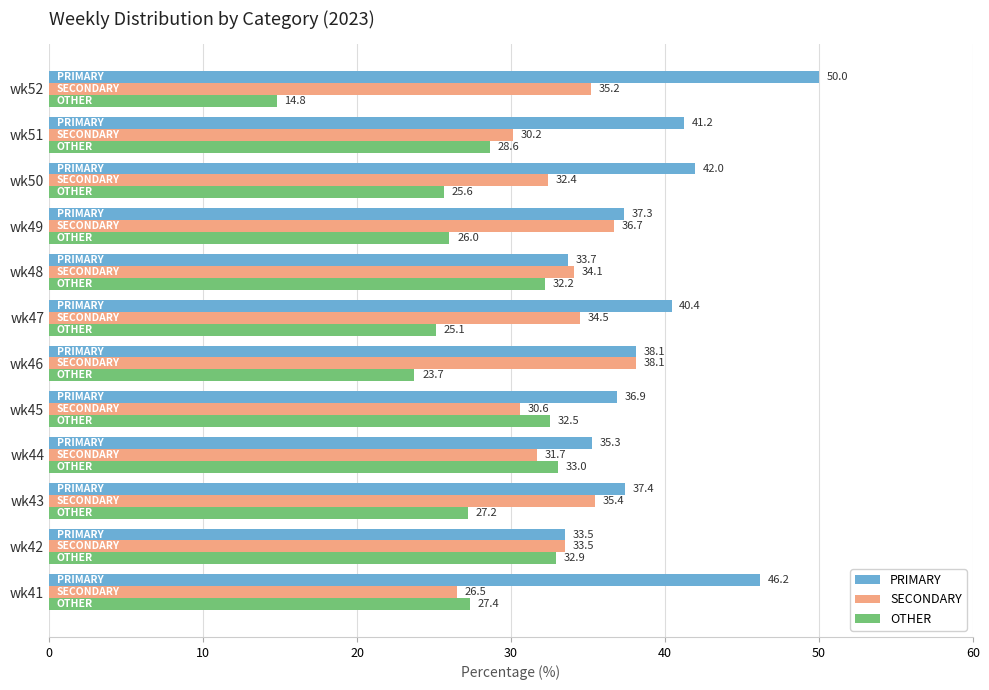

How many values in the PRIMARY series are below 38?

6